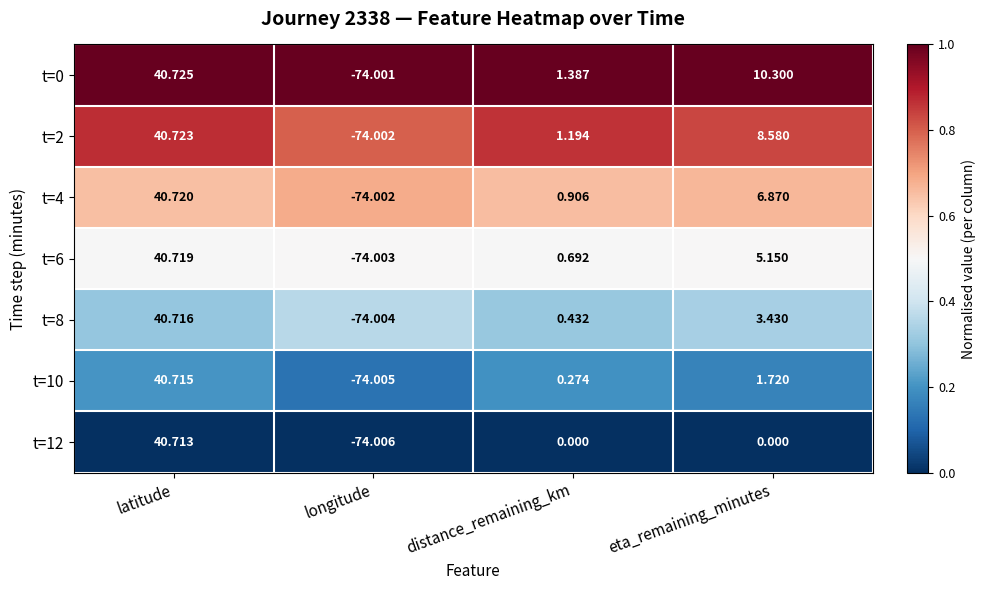

List the labels in order of t=4 value, smallest first.

longitude, distance_remaining_km, eta_remaining_minutes, latitude